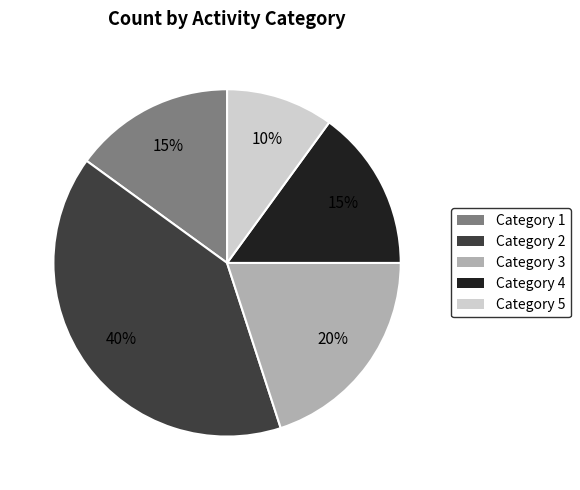

Is there a majority slice in this chart?

No